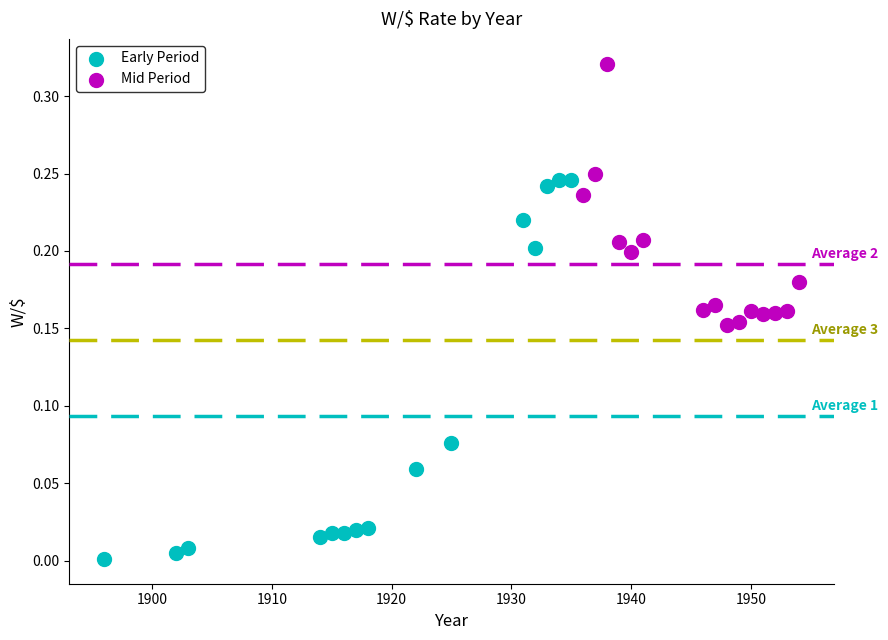

Which series has the widest spread of Y values?

Early Period